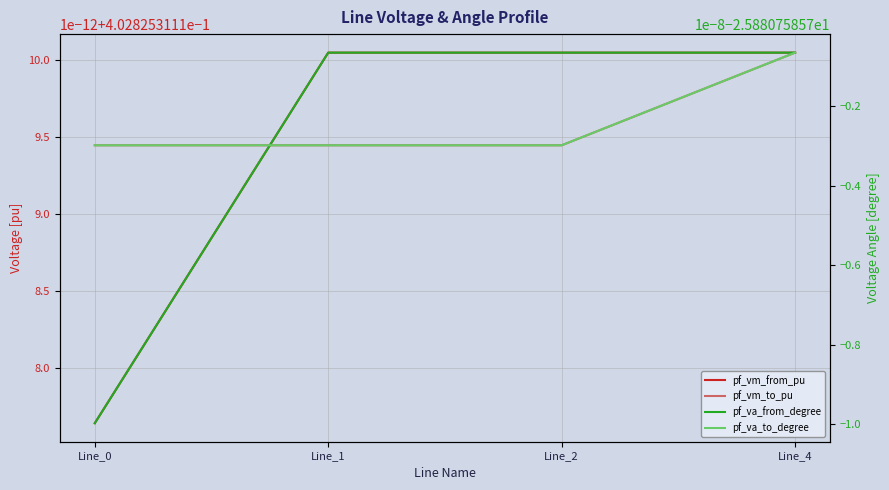

What is the average value of the pf_vm_to_pu series?

0.4